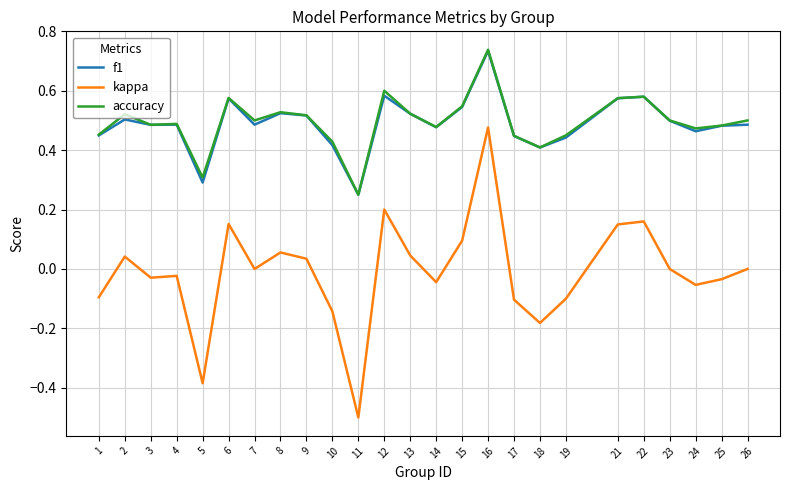

Is this an area chart (filled region under the line)?

No